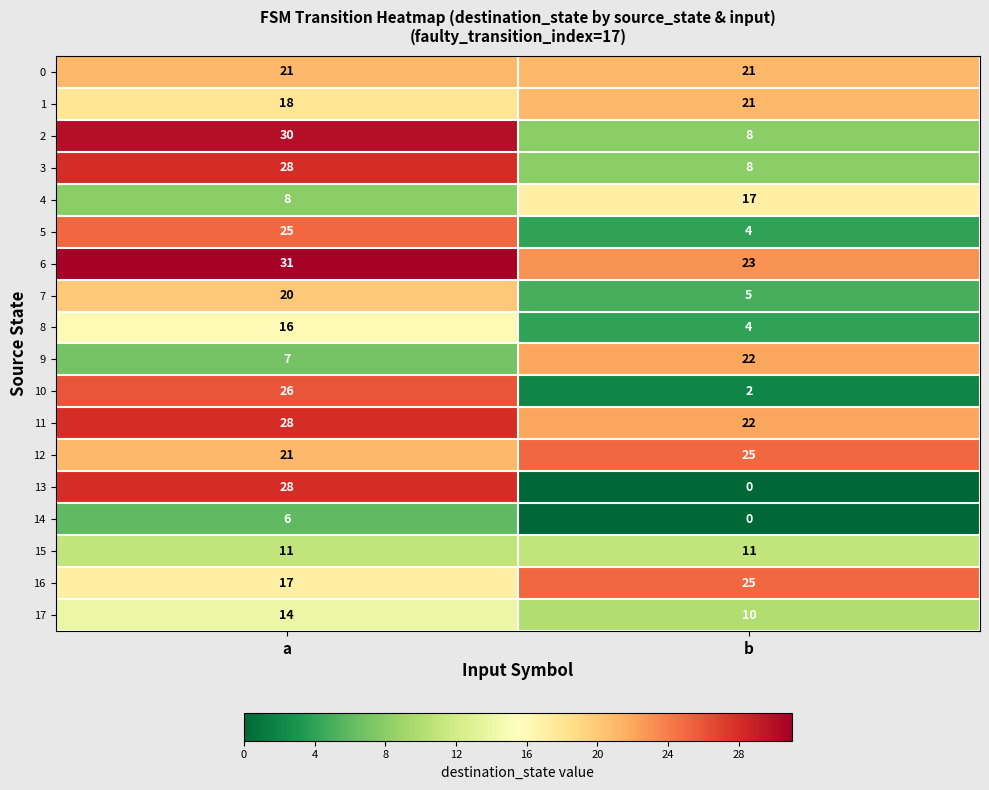

What is the average value of the 10 series?

14